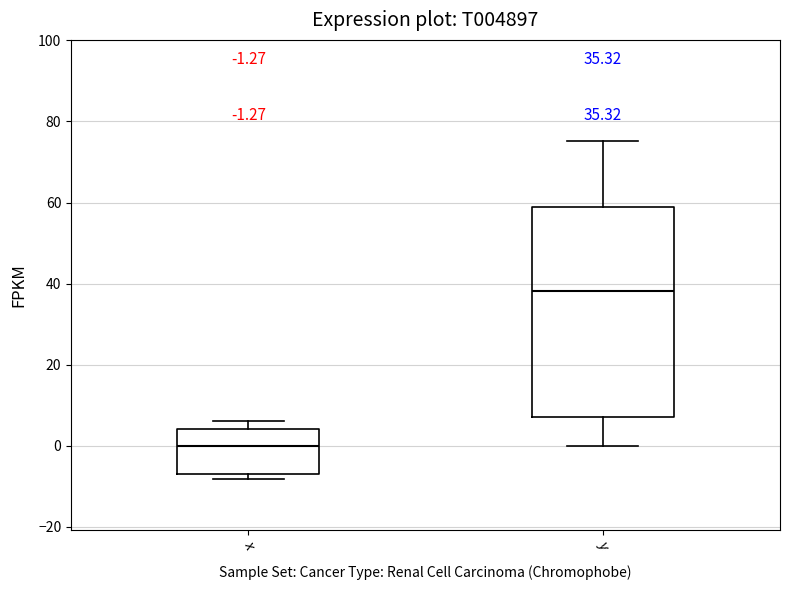

Which box's median line is the highest?

y